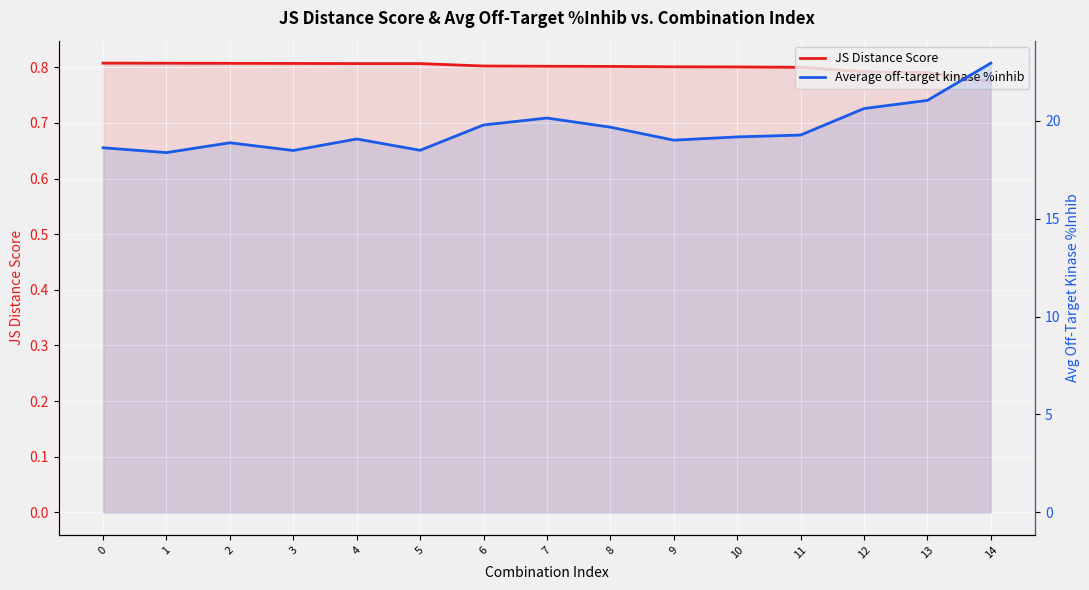

What is the value of the Average off-target kinase %inhib point at the 4th from the left?

18.5